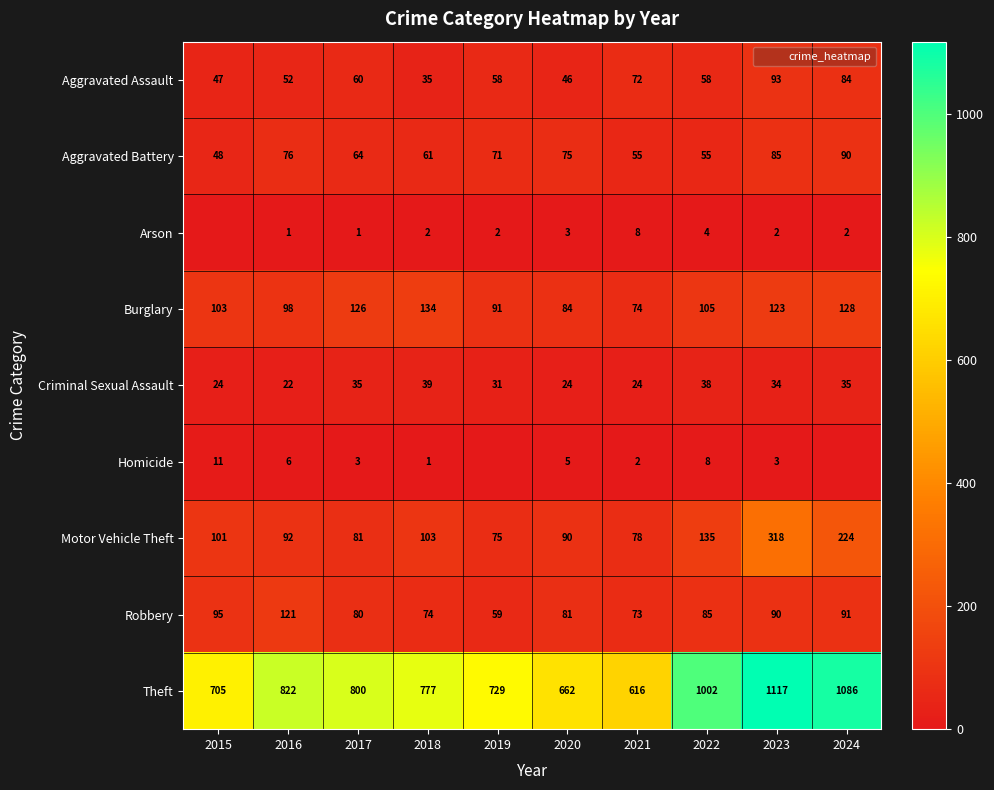

What is the sum of the Burglary values at 2019 and 2017?

217